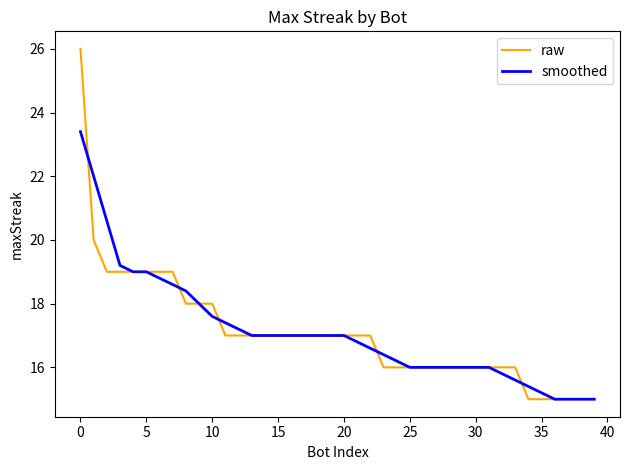

What is the maximum value shown in the chart?

26.0